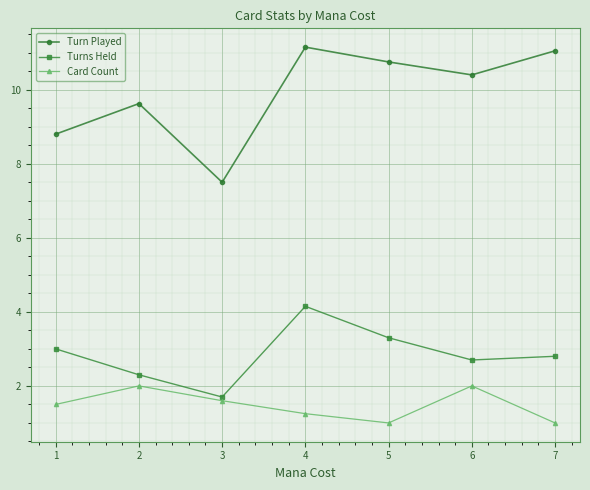

What is the sum of the Turn Played values at 7 and 2?

20.7